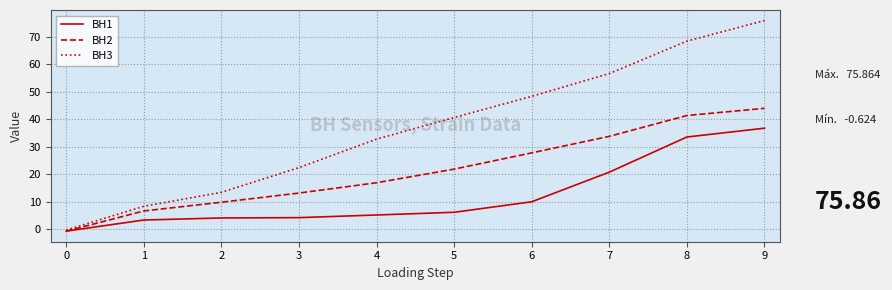

At which label is BH1 closest to 18?

7